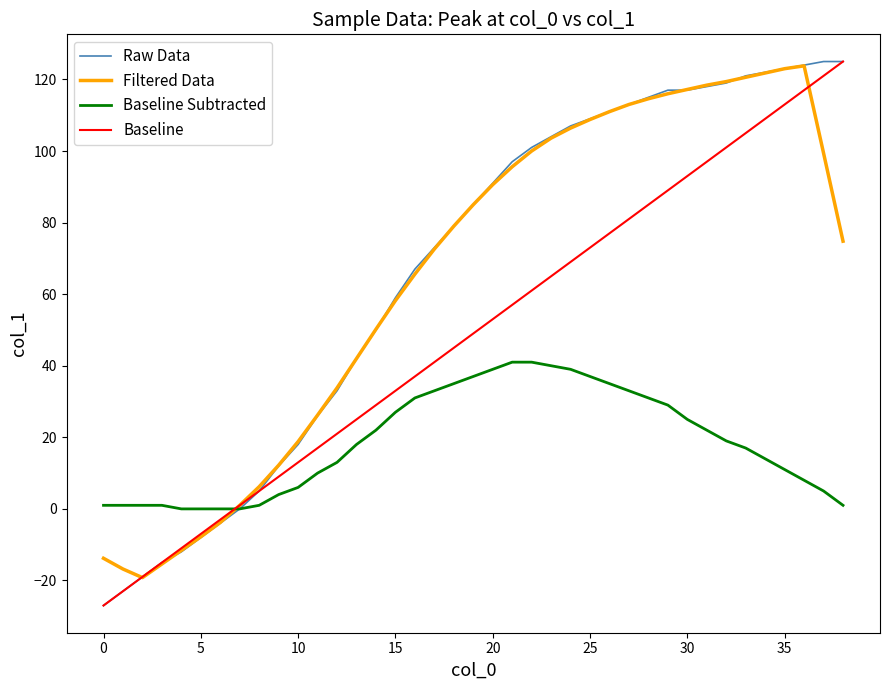

What is the smallest value displayed?

-27.0